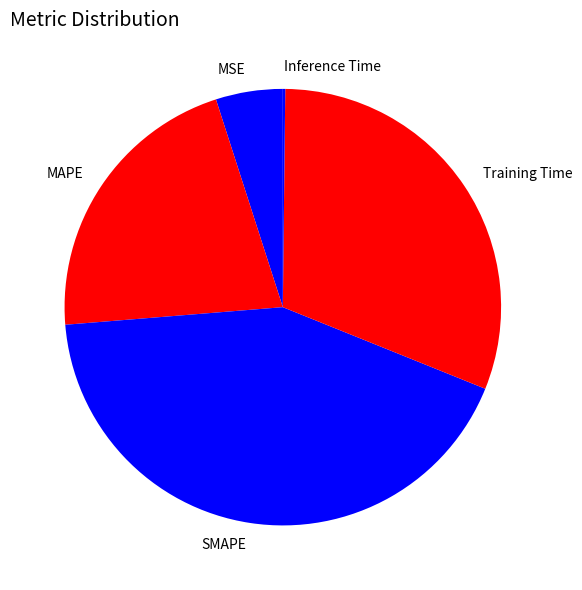

Is it true that SMAPE is 36% of the pie?

False